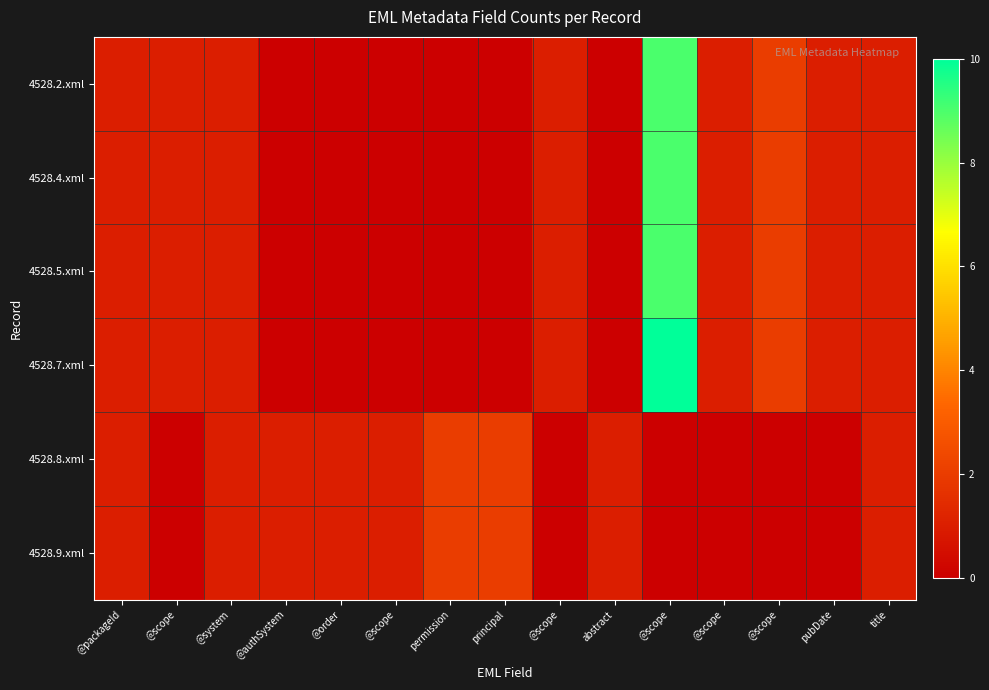

Reading left to right, transcribe all the data shown in this chart.

4528.2.xml: @packageId=1	@scope=1	@system=1	@authSystem=0	@order=0	@scope=0	permission=0	principal=0	@scope=1	abstract=0	@scope=9	@scope=1	@scope=2	pubDate=1	title=1
4528.4.xml: @packageId=1	@scope=1	@system=1	@authSystem=0	@order=0	@scope=0	permission=0	principal=0	@scope=1	abstract=0	@scope=9	@scope=1	@scope=2	pubDate=1	title=1
4528.5.xml: @packageId=1	@scope=1	@system=1	@authSystem=0	@order=0	@scope=0	permission=0	principal=0	@scope=1	abstract=0	@scope=9	@scope=1	@scope=2	pubDate=1	title=1
4528.7.xml: @packageId=1	@scope=1	@system=1	@authSystem=0	@order=0	@scope=0	permission=0	principal=0	@scope=1	abstract=0	@scope=10	@scope=1	@scope=2	pubDate=1	title=1
4528.8.xml: @packageId=1	@scope=0	@system=1	@authSystem=1	@order=1	@scope=1	permission=2	principal=2	@scope=0	abstract=1	@scope=0	@scope=0	@scope=0	pubDate=0	title=1
4528.9.xml: @packageId=1	@scope=0	@system=1	@authSystem=1	@order=1	@scope=1	permission=2	principal=2	@scope=0	abstract=1	@scope=0	@scope=0	@scope=0	pubDate=0	title=1